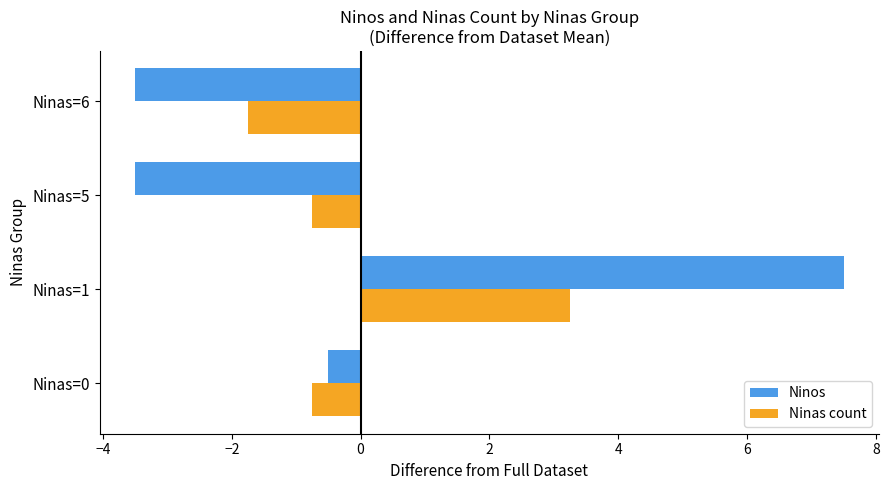

At which category is the sum across all series the highest?

Ninas=1